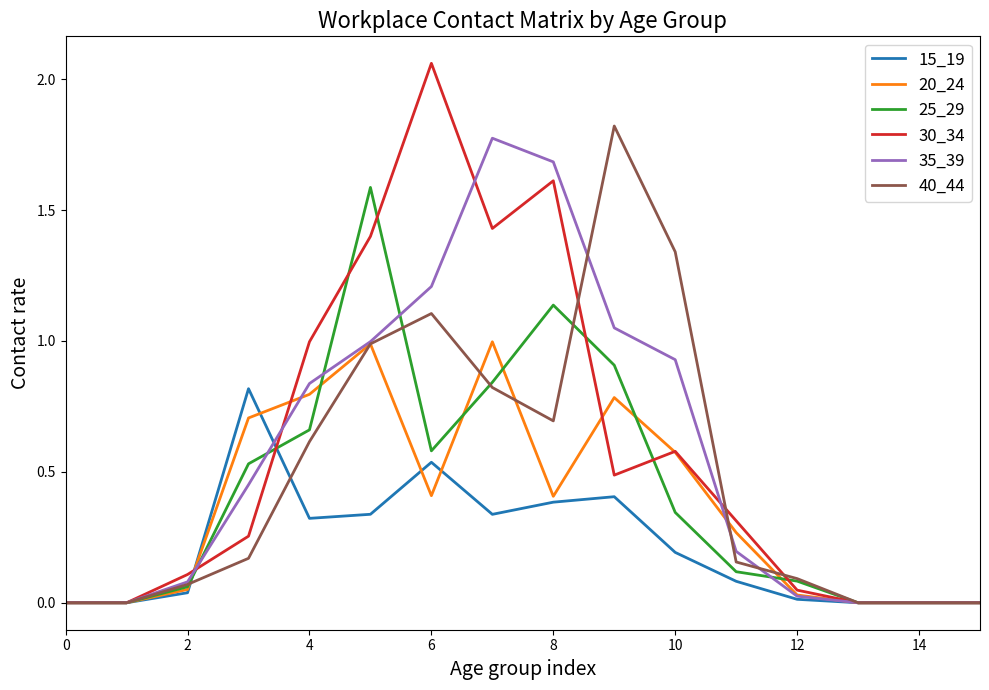

List the series in order of their peak value, lowest first.

15_19, 20_24, 25_29, 35_39, 40_44, 30_34